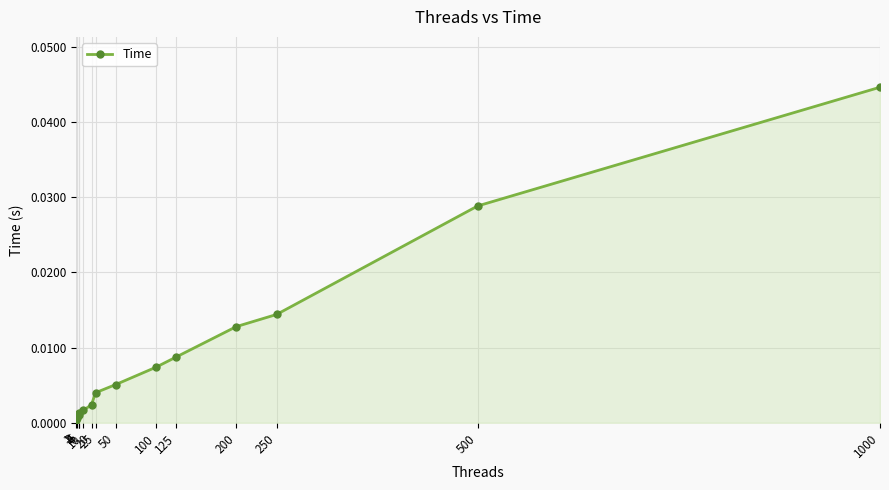

Does the chart display data point markers on the line(s)?

Yes